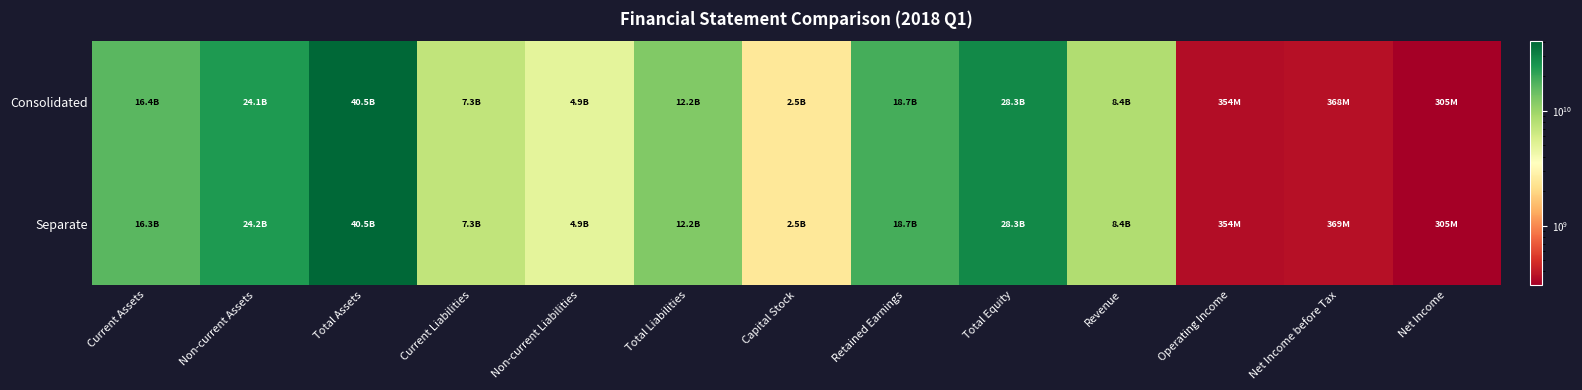

List the series in order of their overall mean, highest first.

Separate, Consolidated